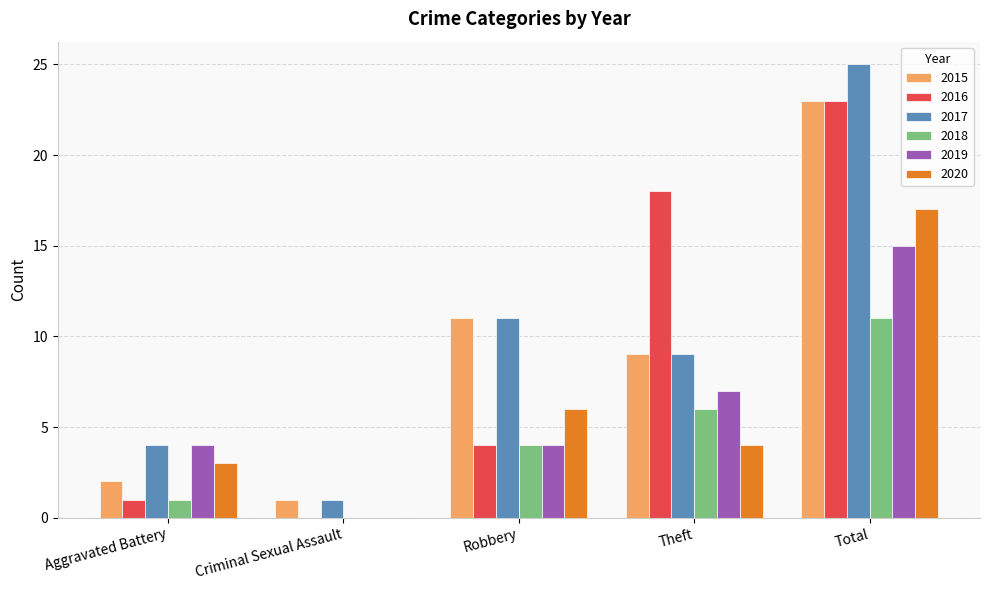

Which category has the highest value across all series?

Total